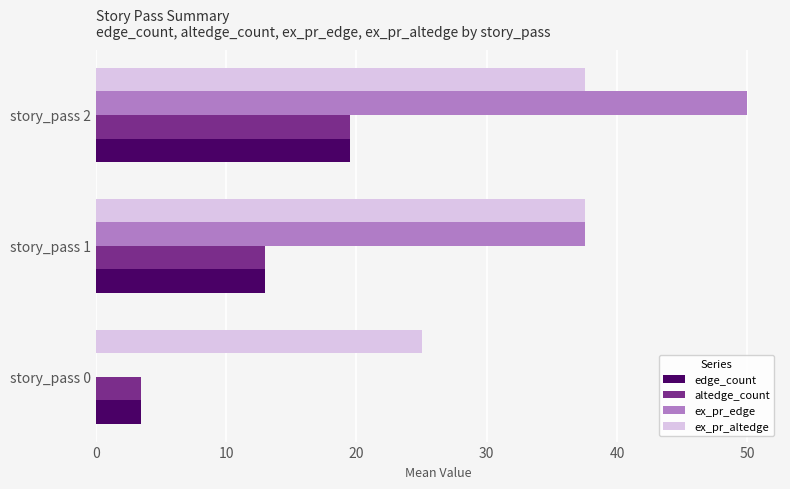

What is the maximum value for ex_pr_altedge?

37.5